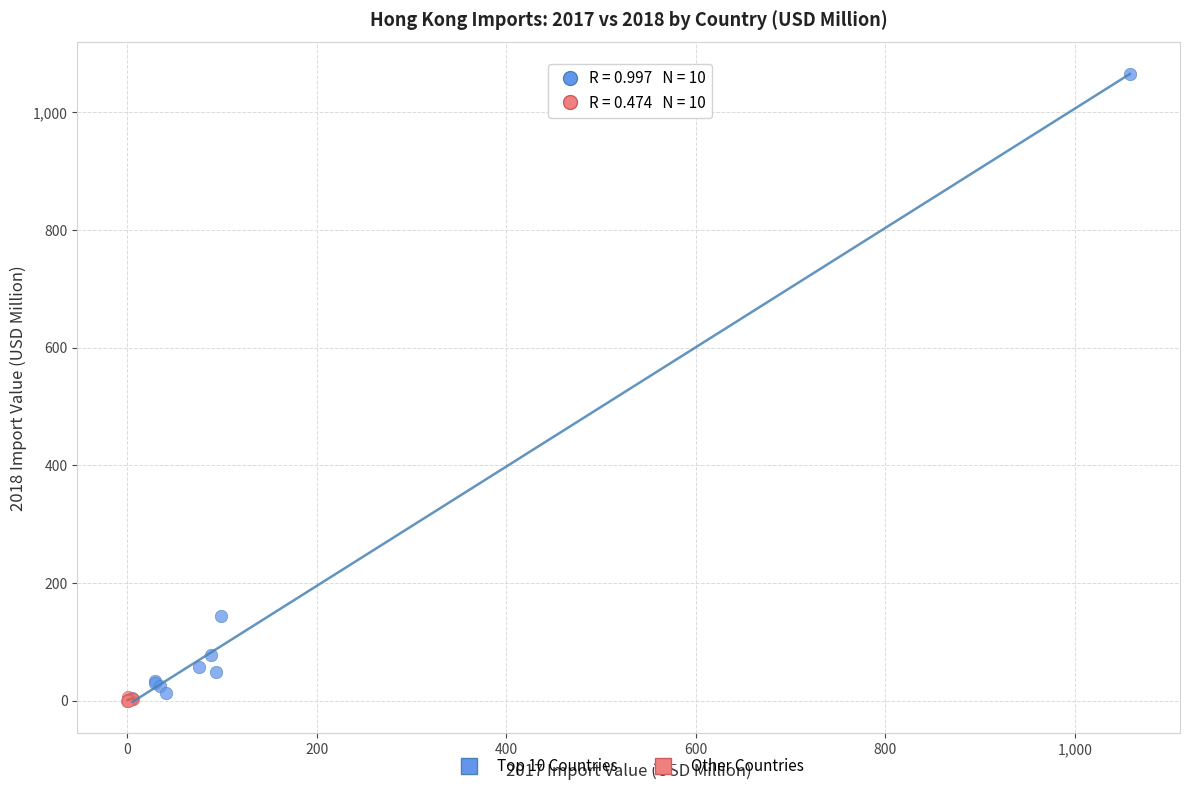

Which series contains the highest Y value?

Top 10 Countries